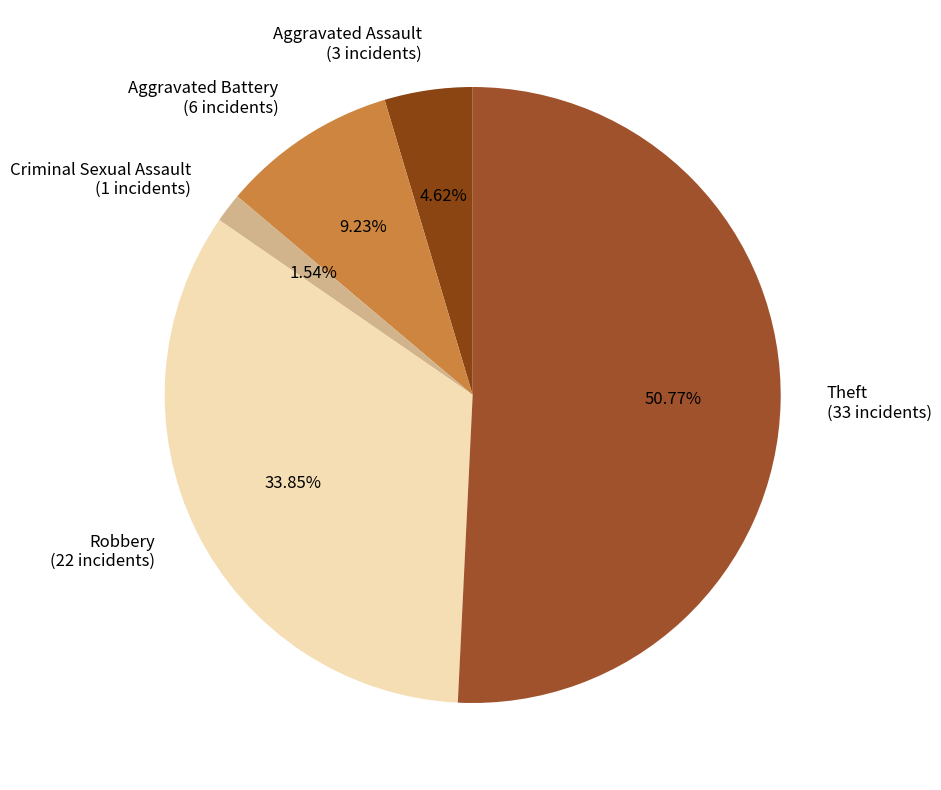

What is the ratio of the value at Theft to the value at Aggravated Battery?

5.5